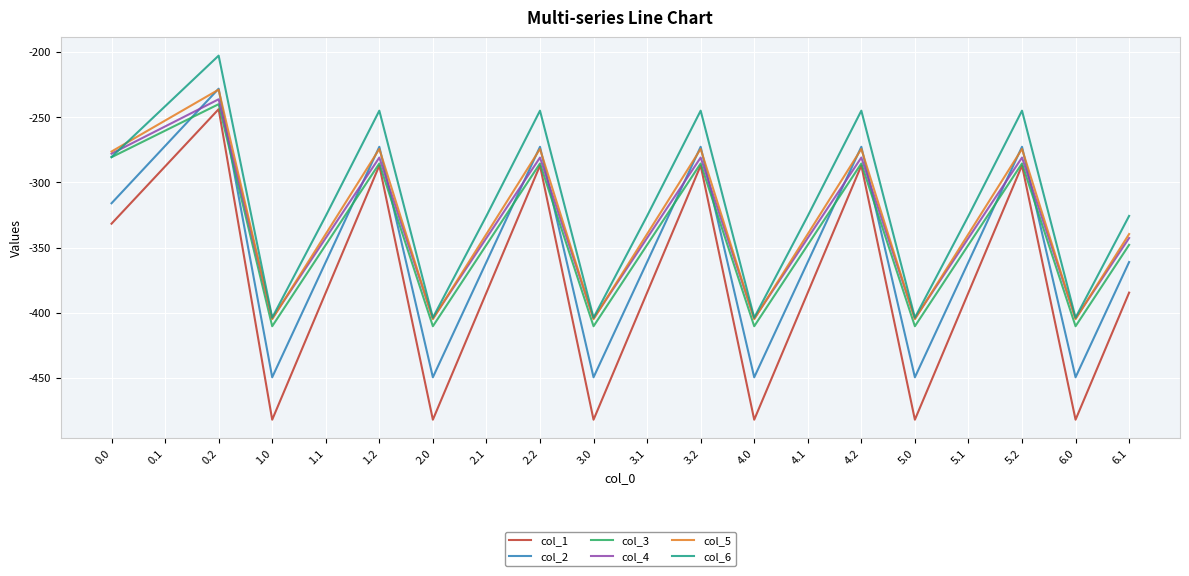

What is the total value across all series at 0.0?

-1763.3